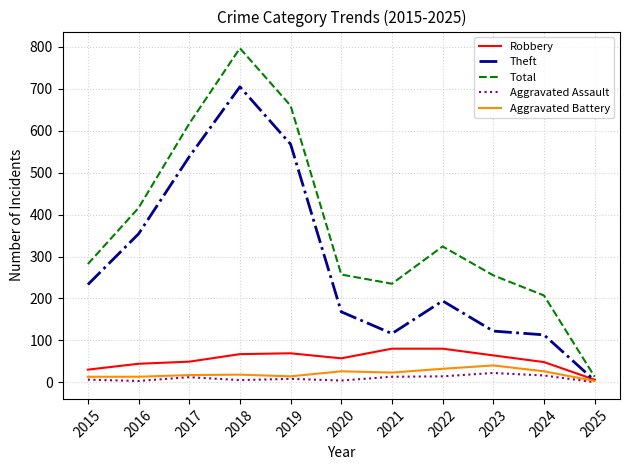

What value does the Total series have at 2017?

617